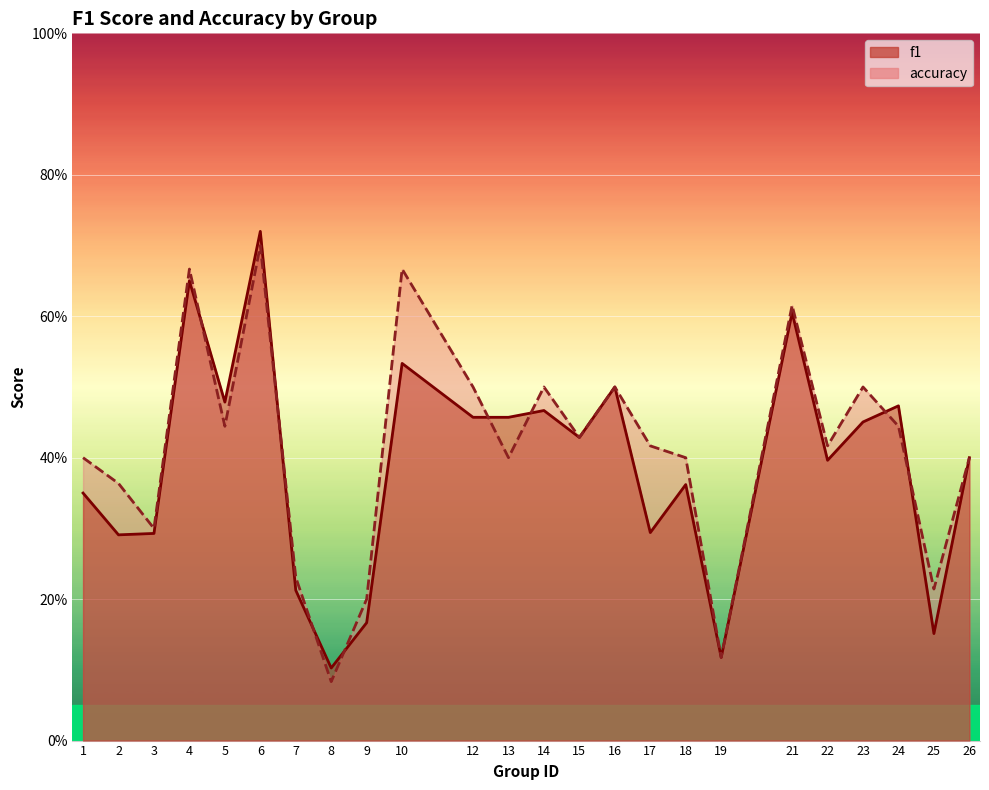

What is the greatest value displayed?

0.7